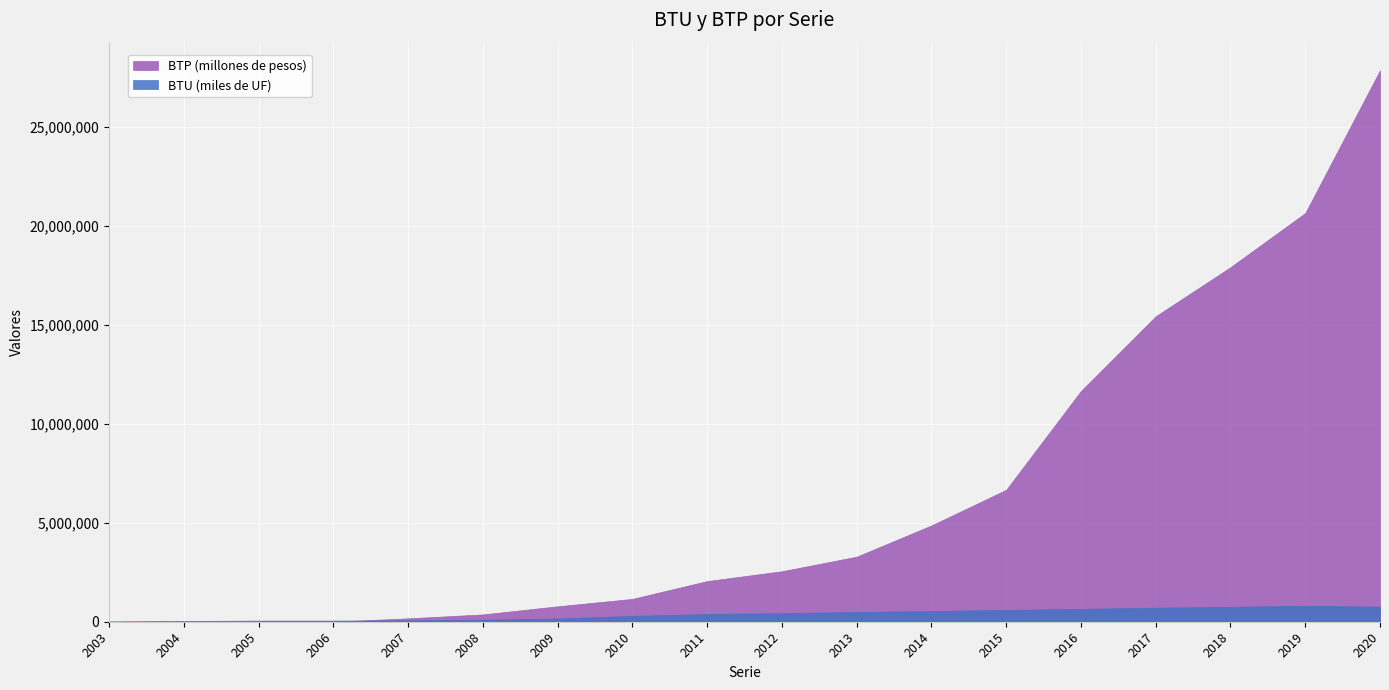

What is the difference between the maximum and minimum values in the BTU (miles de UF) series?

797342